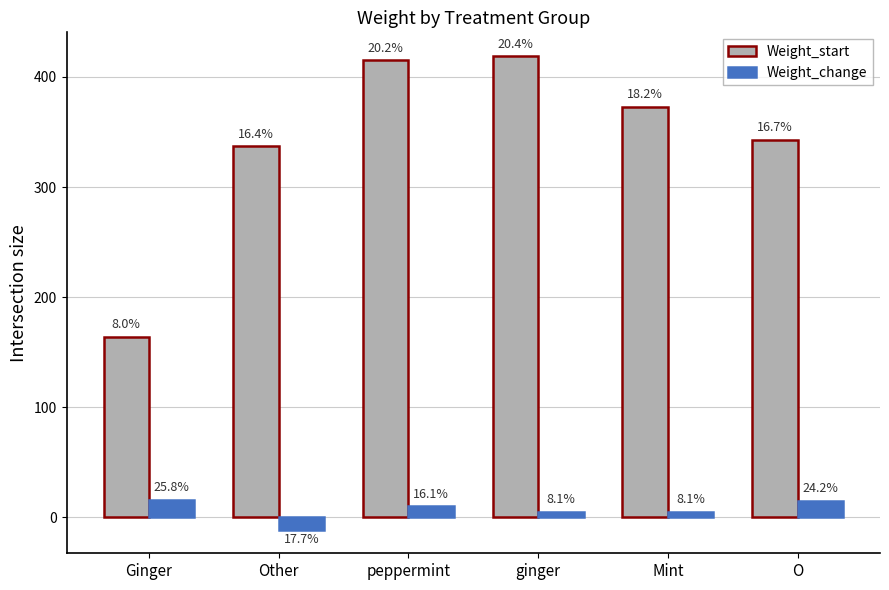

How many bars are there in each group?

2